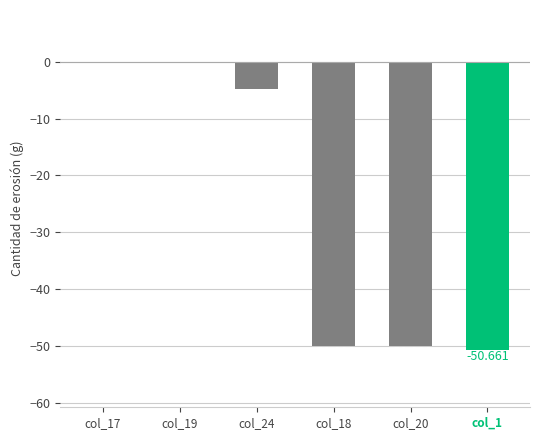

What is the average value?

-25.9